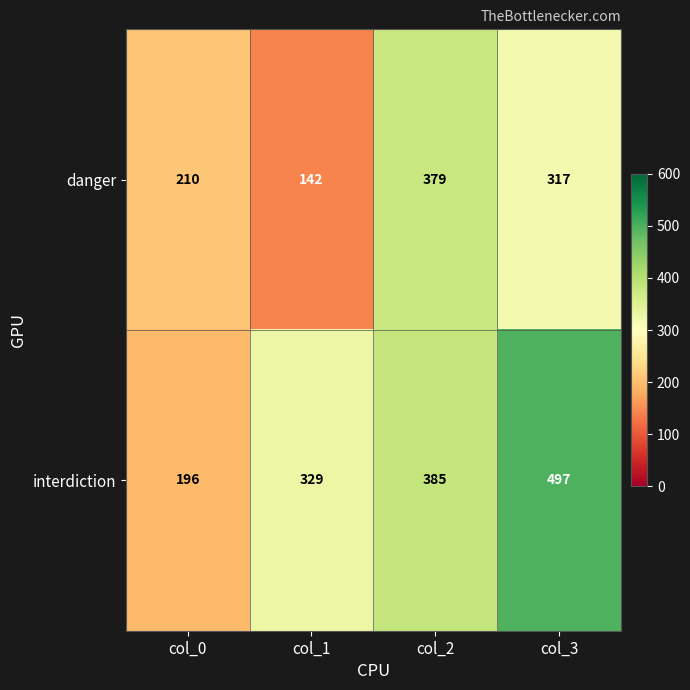

What is the maximum value shown in the chart?

497